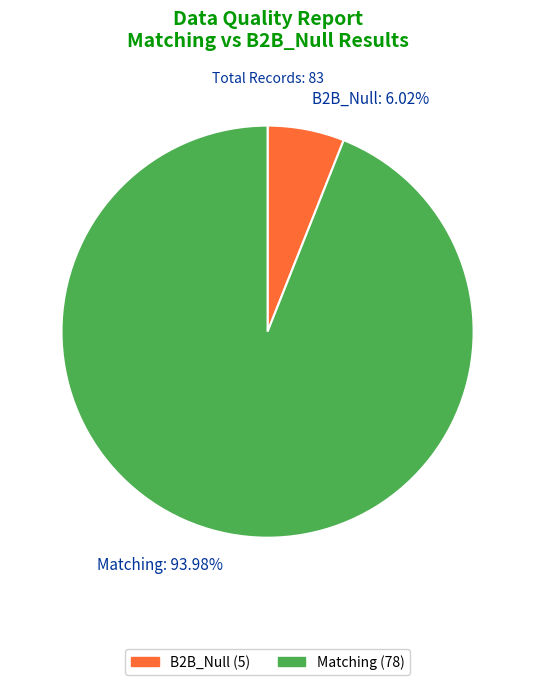

To the nearest percent, what portion does B2B_Null represent?

6%